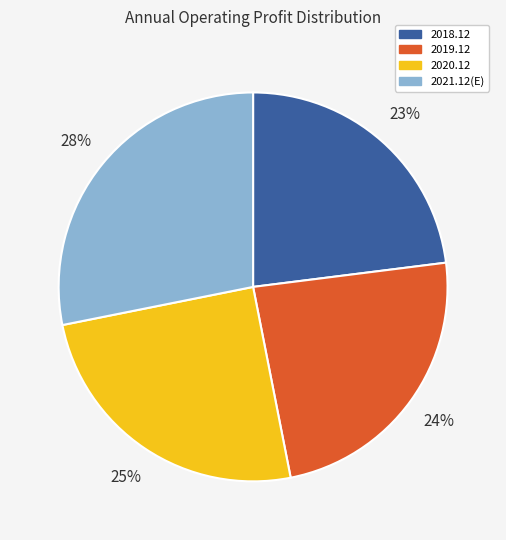

Is it true that 2018.12 is 34% of the pie?

False